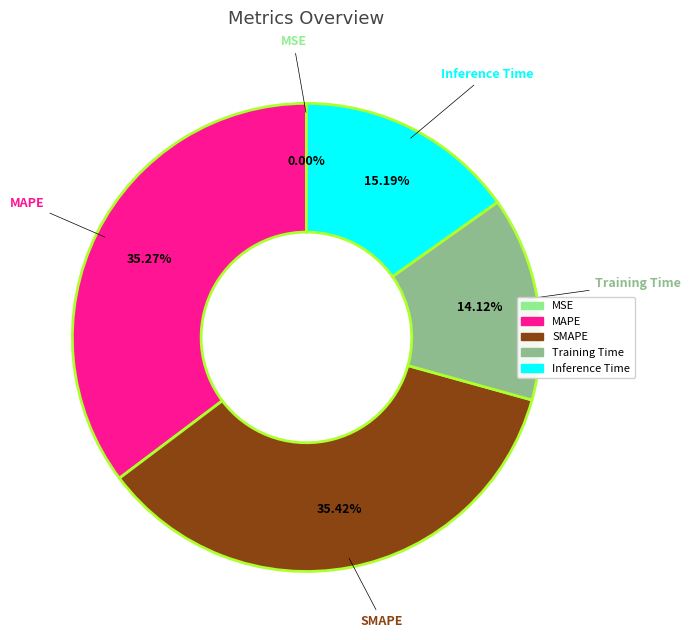

Do Inference Time and MAPE together represent more than half of the pie?

Yes